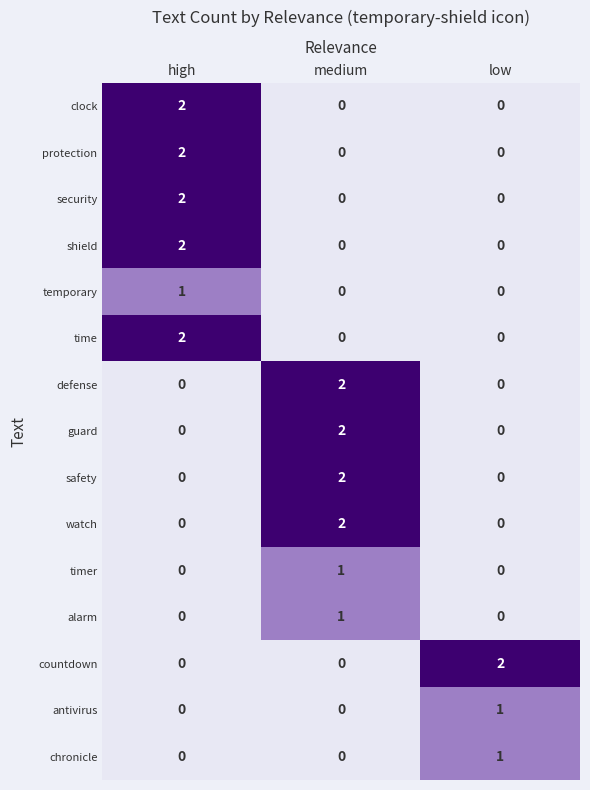

How many watch values are between 0 and 2?

3